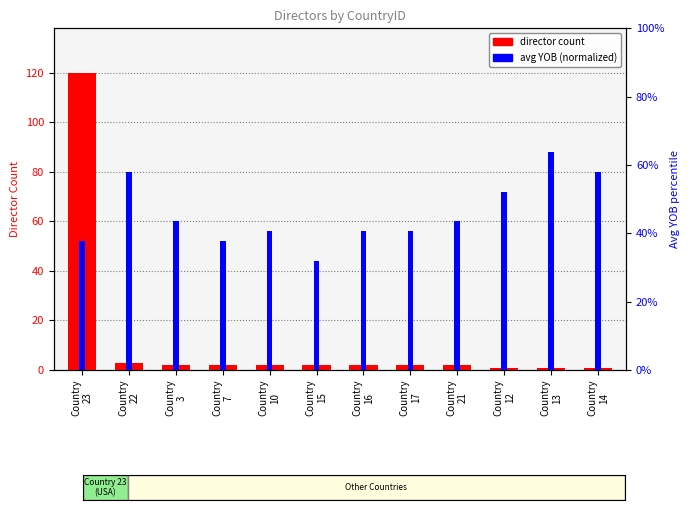

What is the label of the 2nd bar from the right?

Country
13